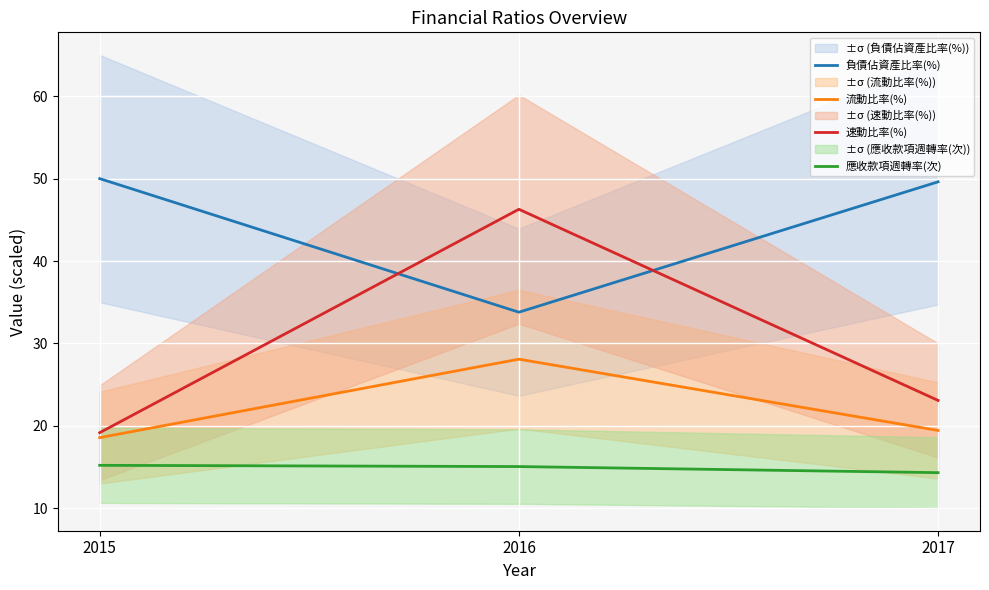

What is the value of the 負債佔資產比率(%) point at the 1st from the left?

50.0